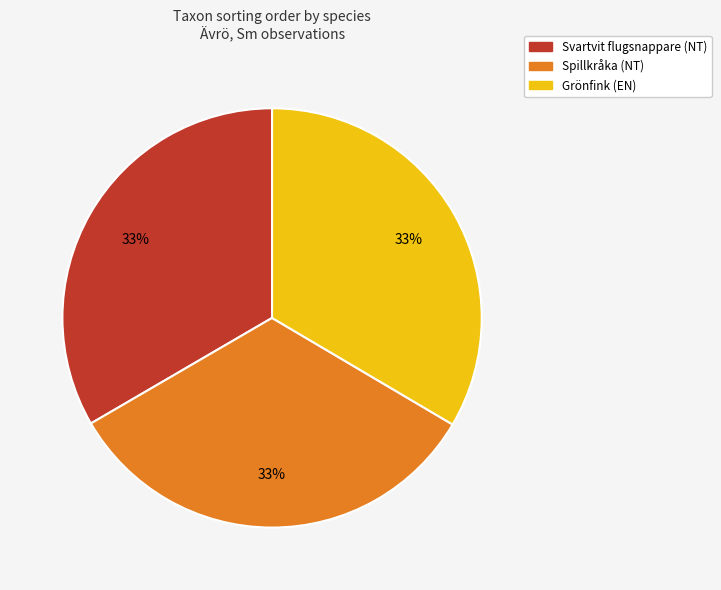

Does Svartvit flugsnappare (NT) account for over 50% of the chart?

No